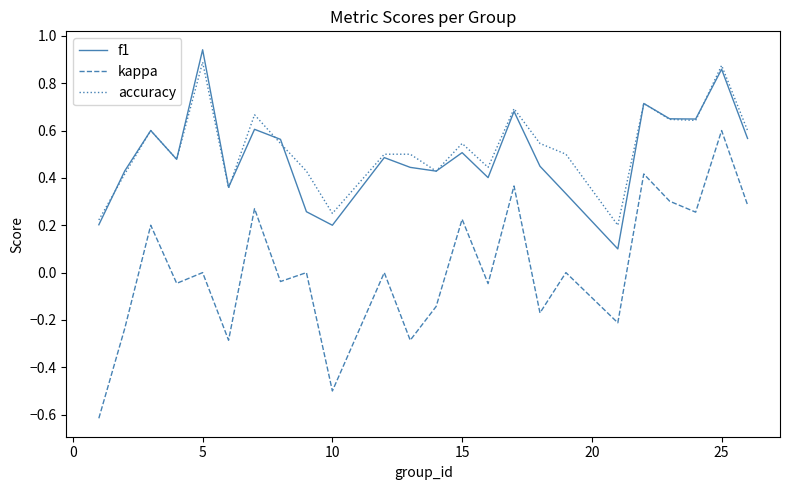

Which series has the widest spread of values?

kappa